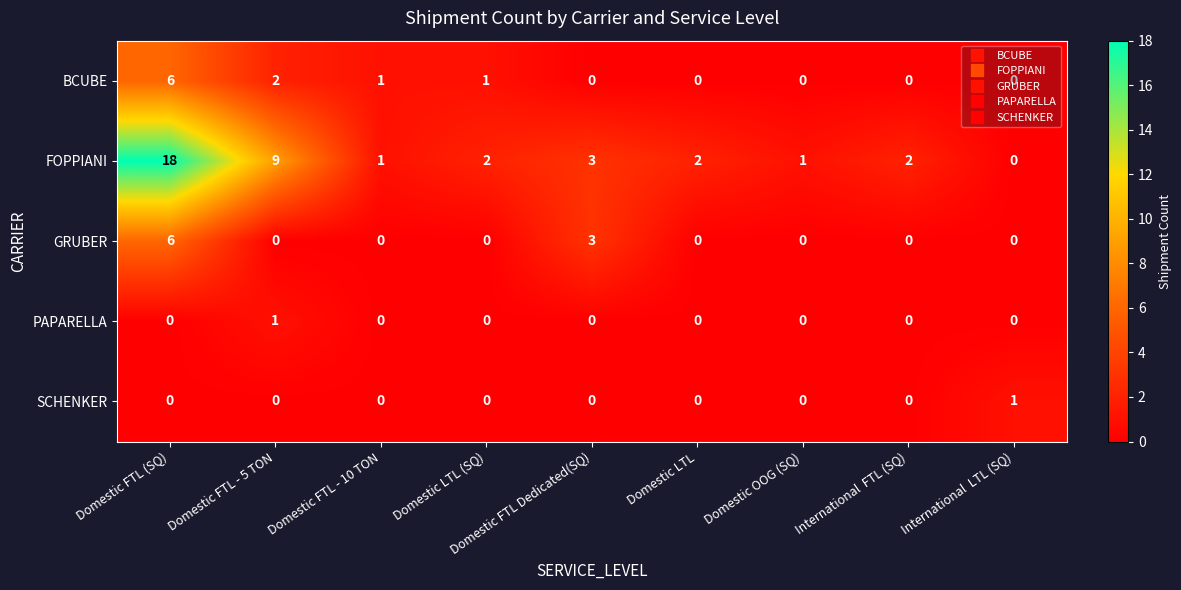

How many SCHENKER values are between 0 and 1?

9